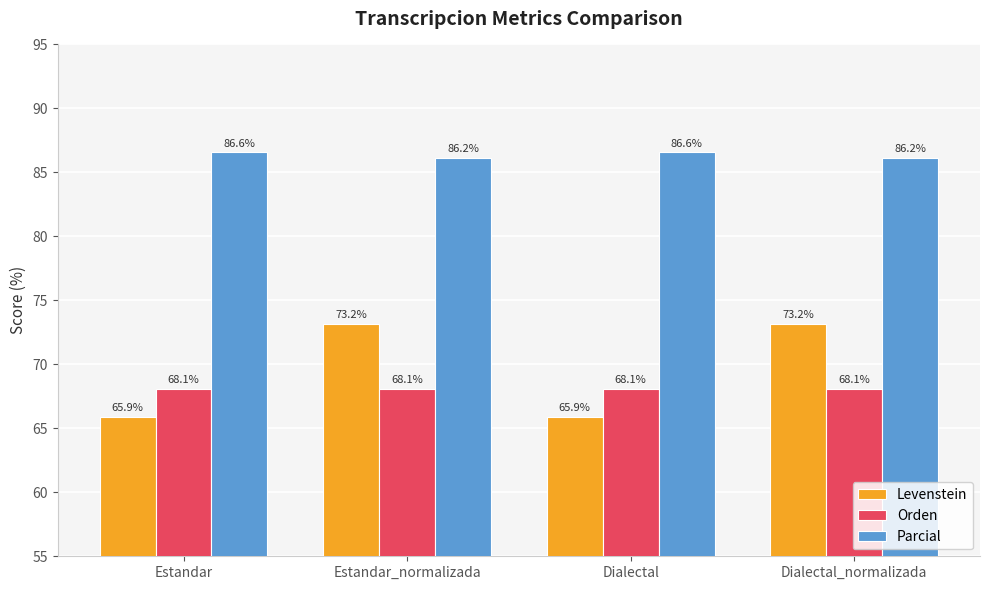

Rank the series at Dialectal_normalizada from highest to lowest value.

Parcial, Levenstein, Orden